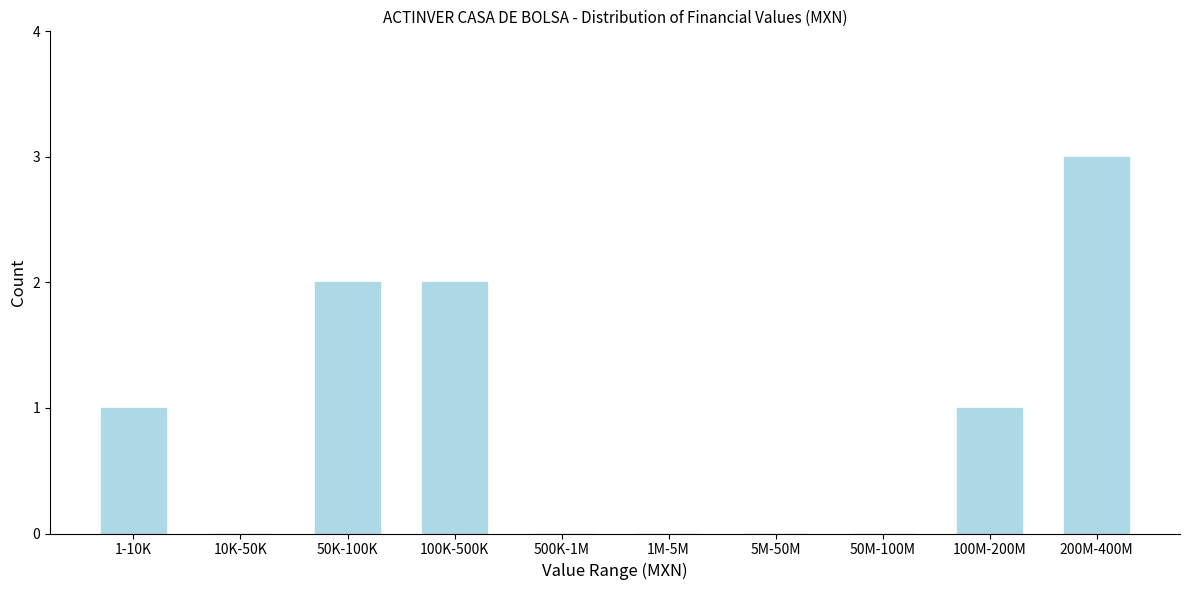

Reading left to right, extract all data points from this chart.

1-10K=1	10K-50K=0	50K-100K=2	100K-500K=2	500K-1M=0	1M-5M=0	5M-50M=0	50M-100M=0	100M-200M=1	200M-400M=3